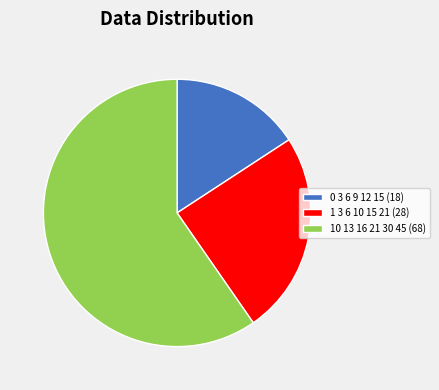

What is the largest slice in the pie chart?

10 13 16 21 30 45